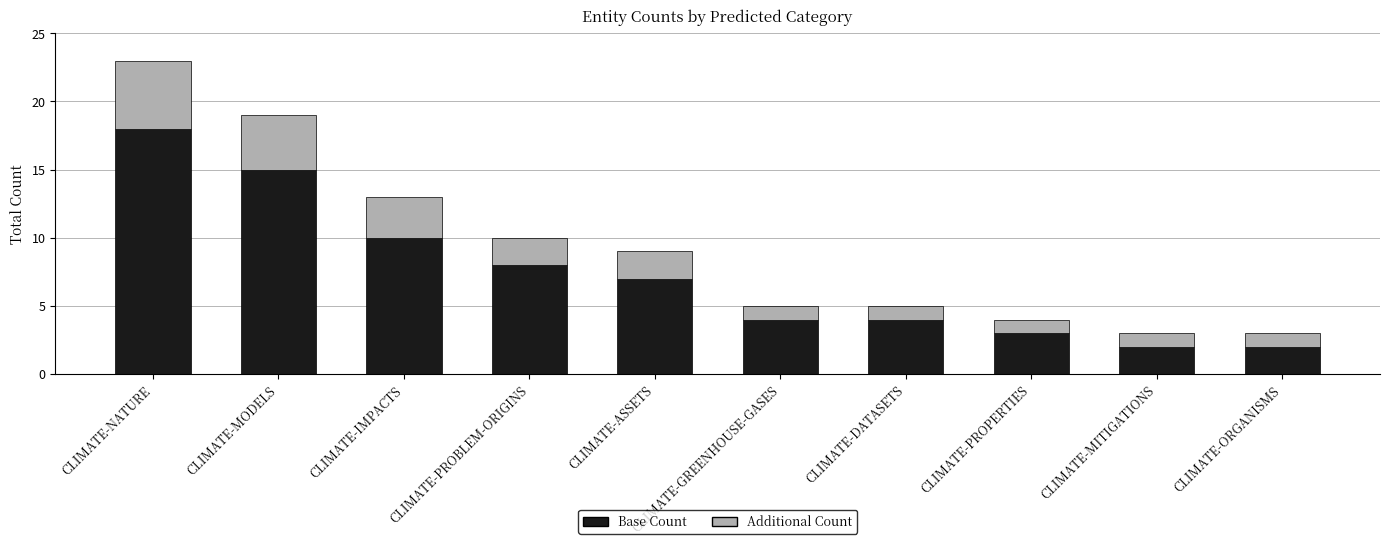

The Base Count series shows 3 at CLIMATE-PROPERTIES. True or false?

True